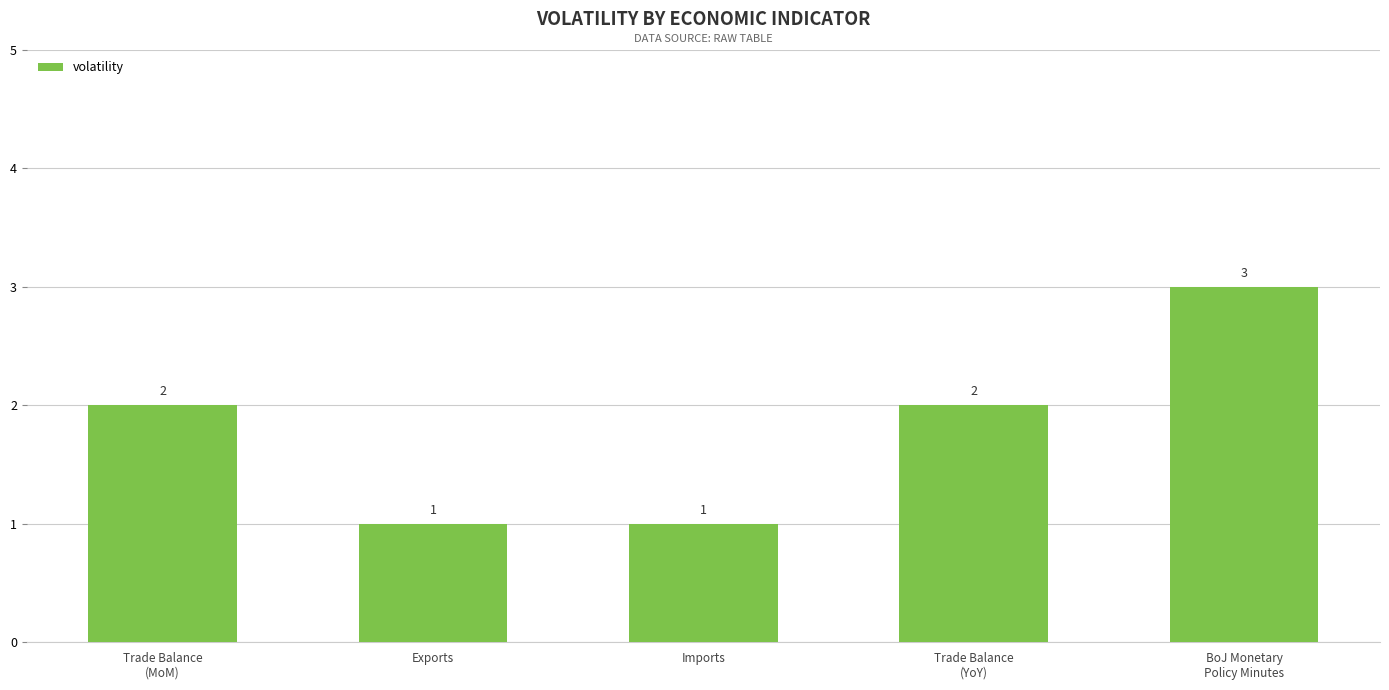

Which has a higher value, Trade Balance
(YoY) or Imports?

Trade Balance
(YoY)